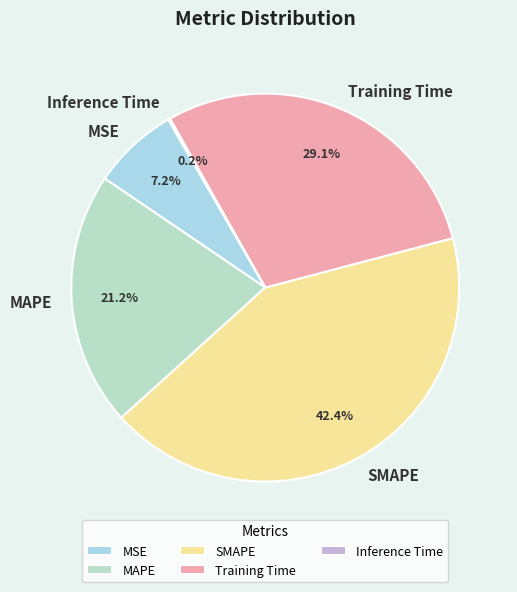

Does any single category account for the majority?

No